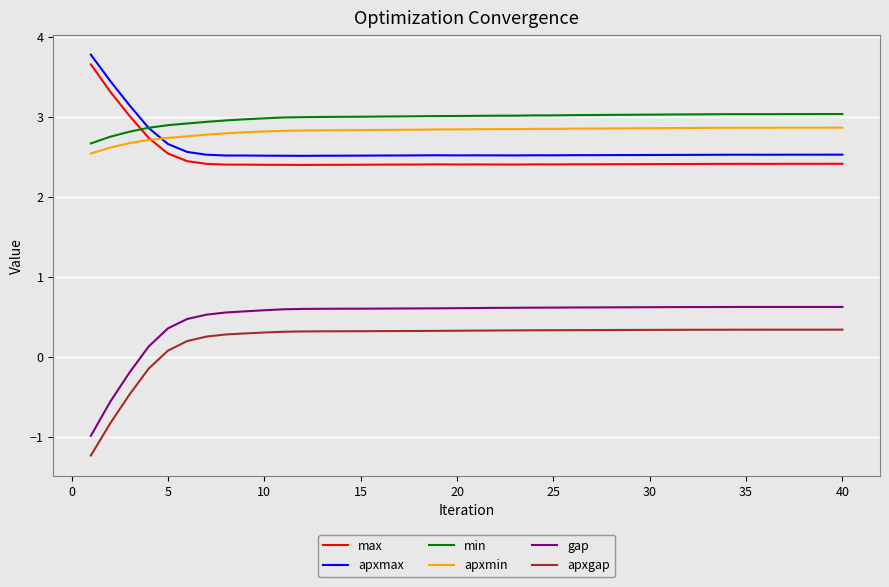

Which series has the widest spread of values?

gap